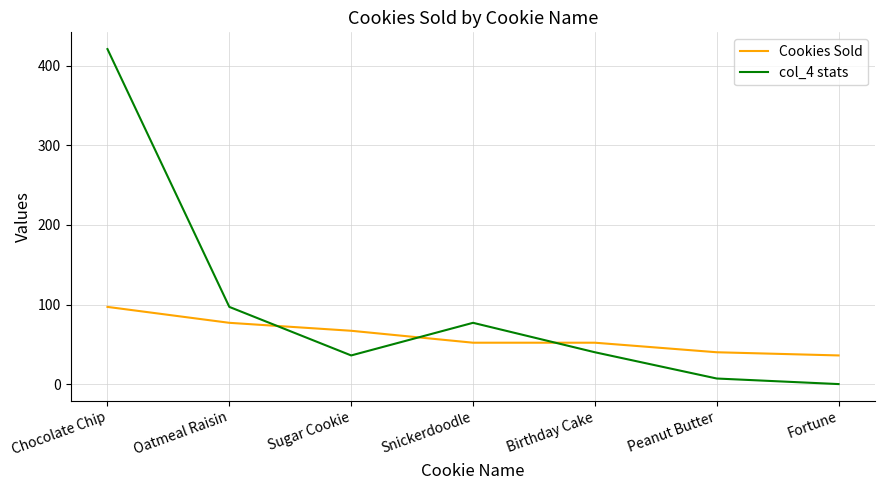

At which label does col_4 stats first exceed 40?

Chocolate Chip